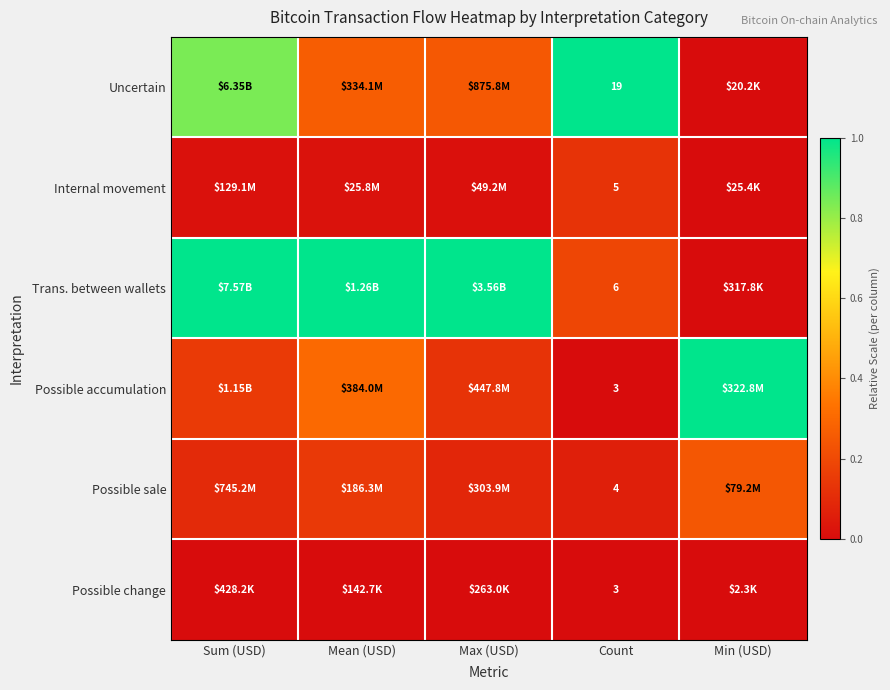

At Max (USD), list the series in order from smallest to largest.

Possible change, Internal movement, Possible sale, Possible accumulation, Uncertain, Trans. between wallets